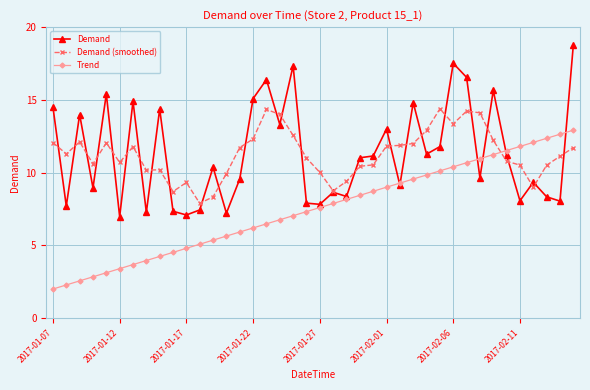

What is the value of the Demand (smoothed) point at the 30th from the left?

14.4